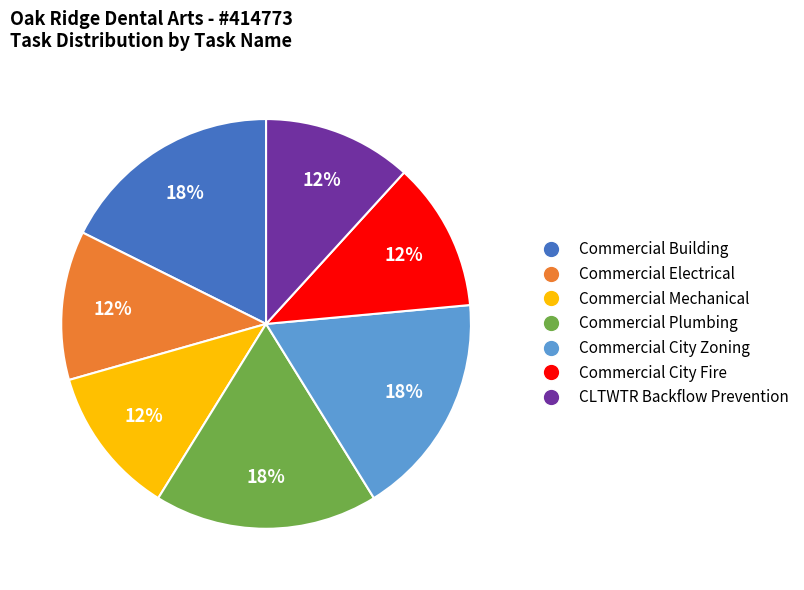

Is it true that Commercial Plumbing is 5% of the pie?

False